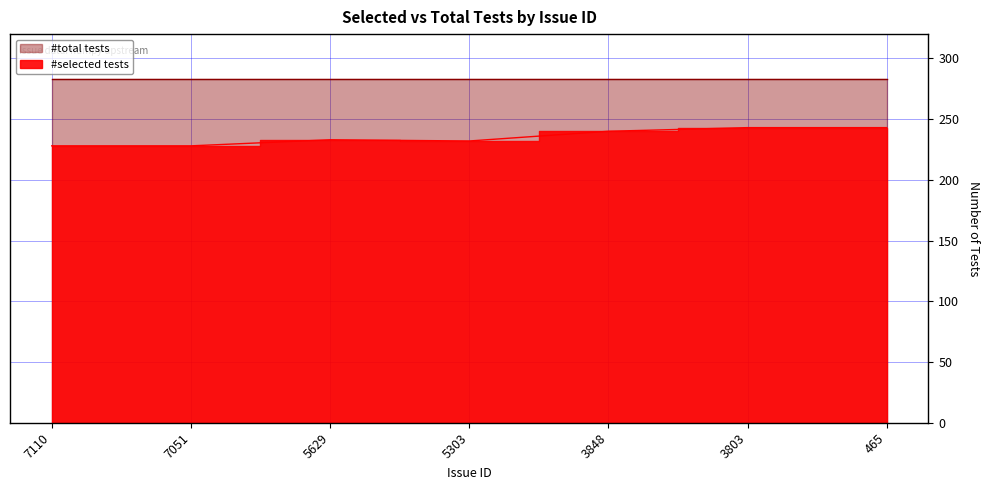

How many interior local peaks (higher than both neighbors) does the data have?

1